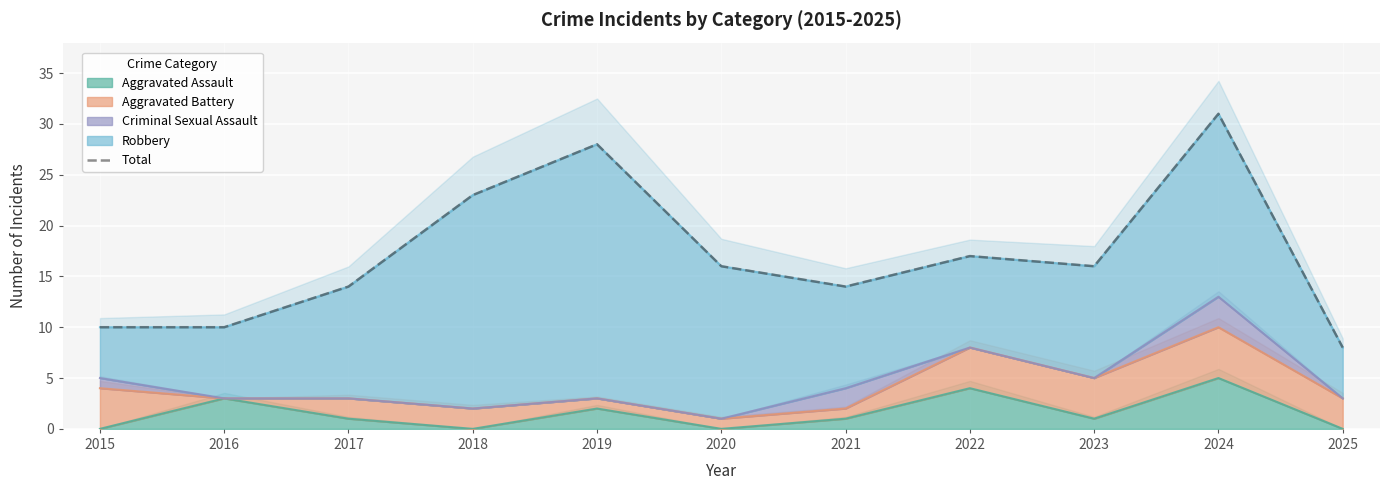

Rank the categories by value from lowest to highest.

2025, 2015, 2016, 2017, 2021, 2020, 2023, 2022, 2018, 2019, 2024